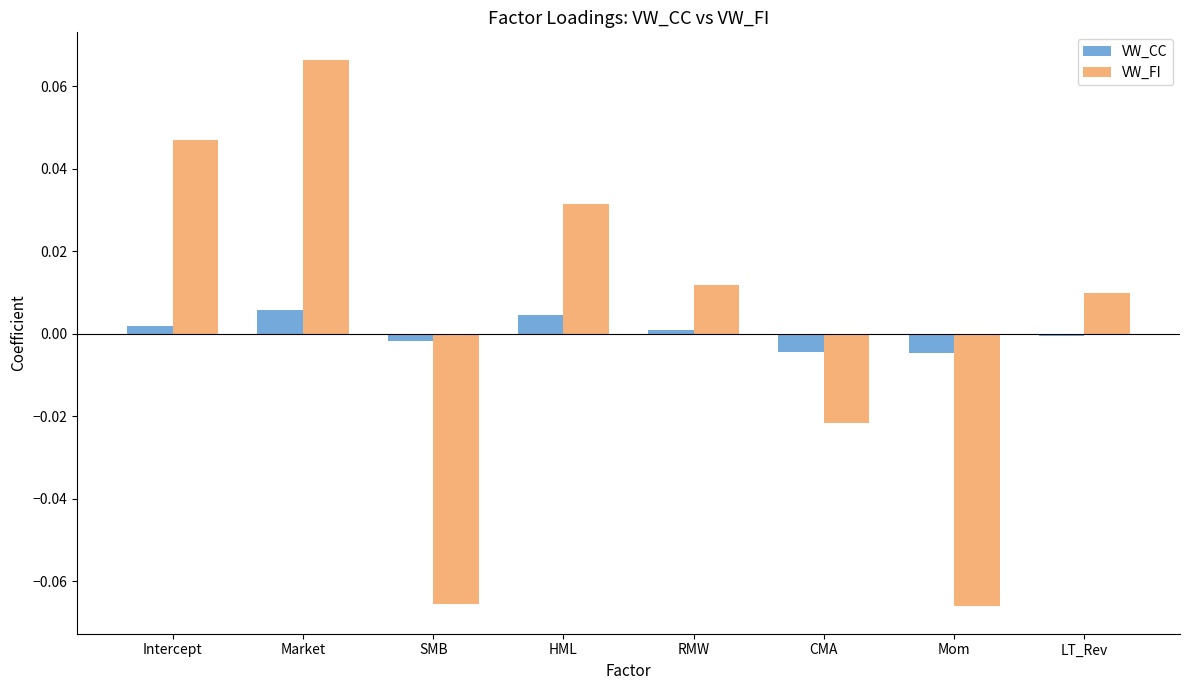

True or false: VW_FI has a value of 0.1 at Intercept.

False